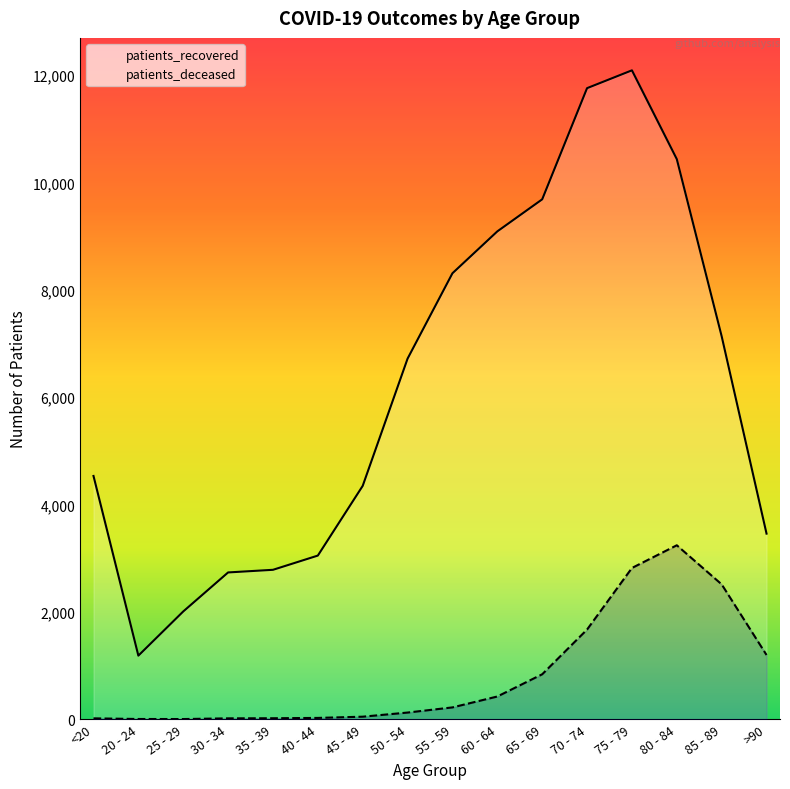

What is the minimum value shown in the chart?

3